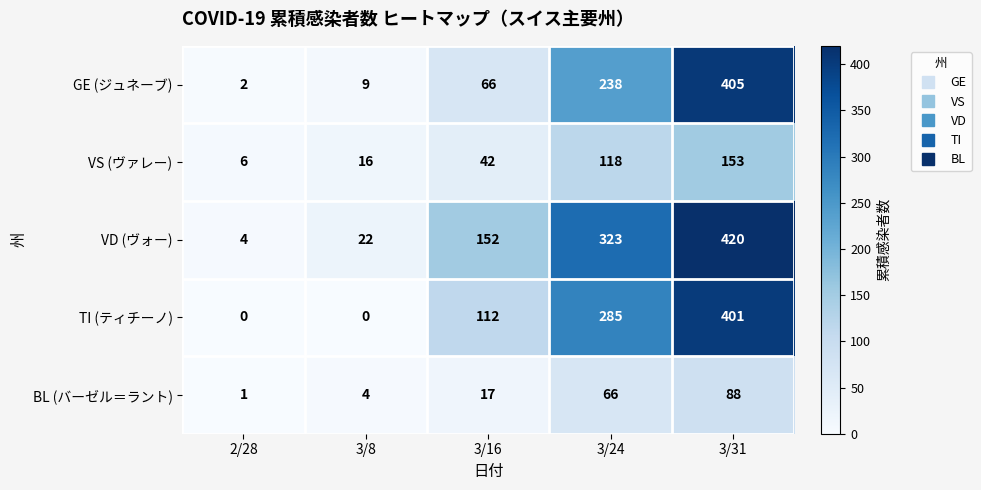

What is the difference between the maximum and minimum values in the TI (ティチーノ) series?

401